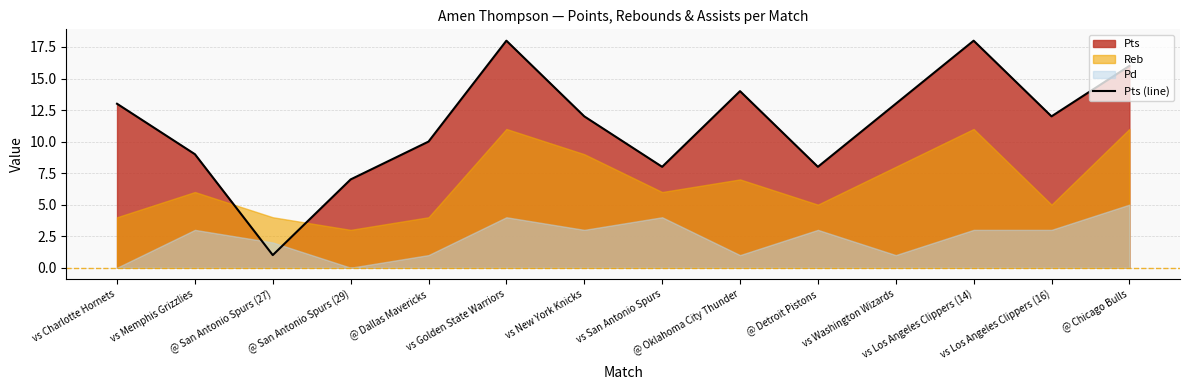

How many interior local valleys (lower than both neighbors) does the data have?

4